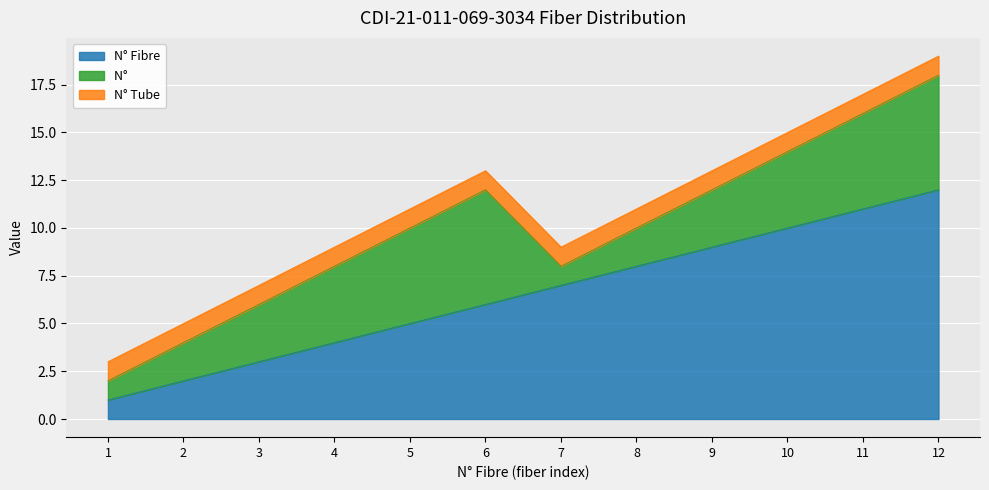

What is the spread (max minus min) of values at 5?

4